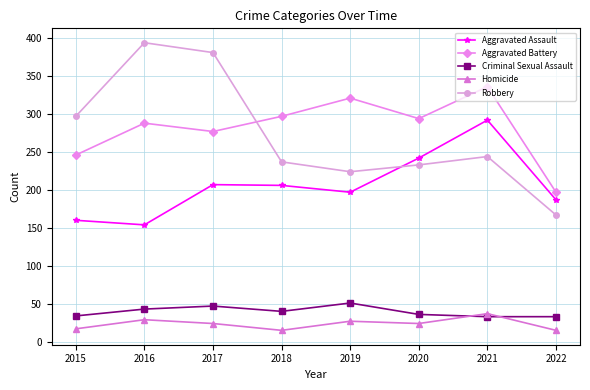

True or false: Aggravated Assault and Criminal Sexual Assault cross at least once.

False